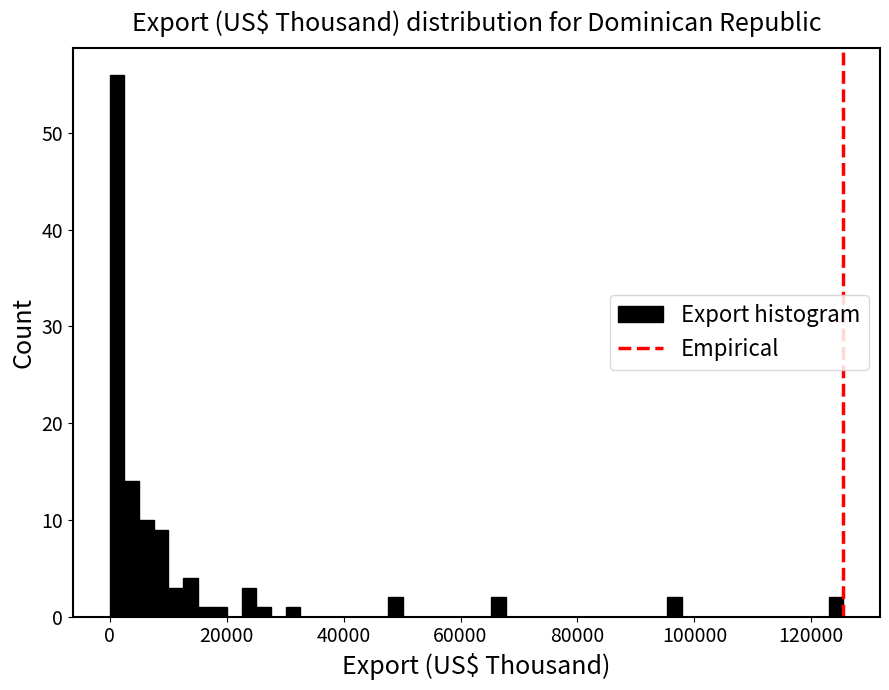

Read against the x-axis, roughly where is the centre of the tallest bar?

2000